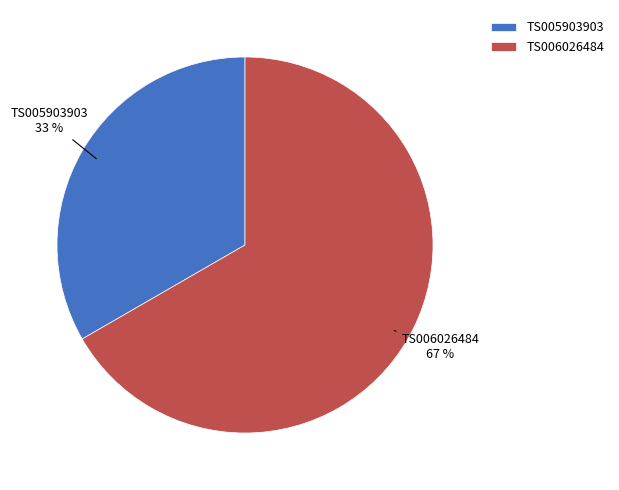

To the nearest percent, what portion does TS005903903 represent?

33%